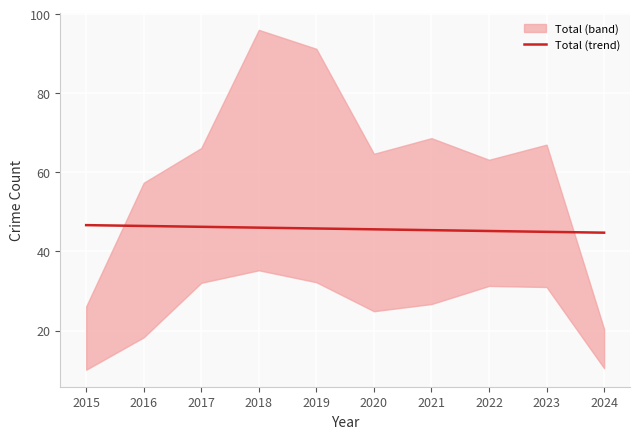

The chart shows a value of 22.8 at 2023. True or false?

False